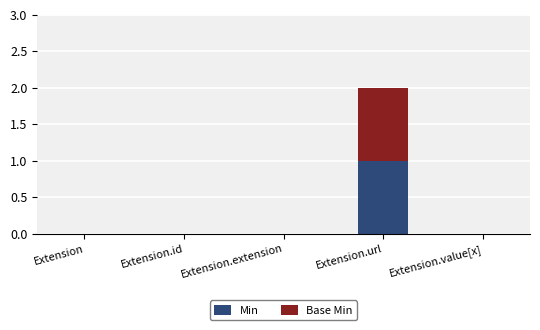

How many series are shown in this chart?

2